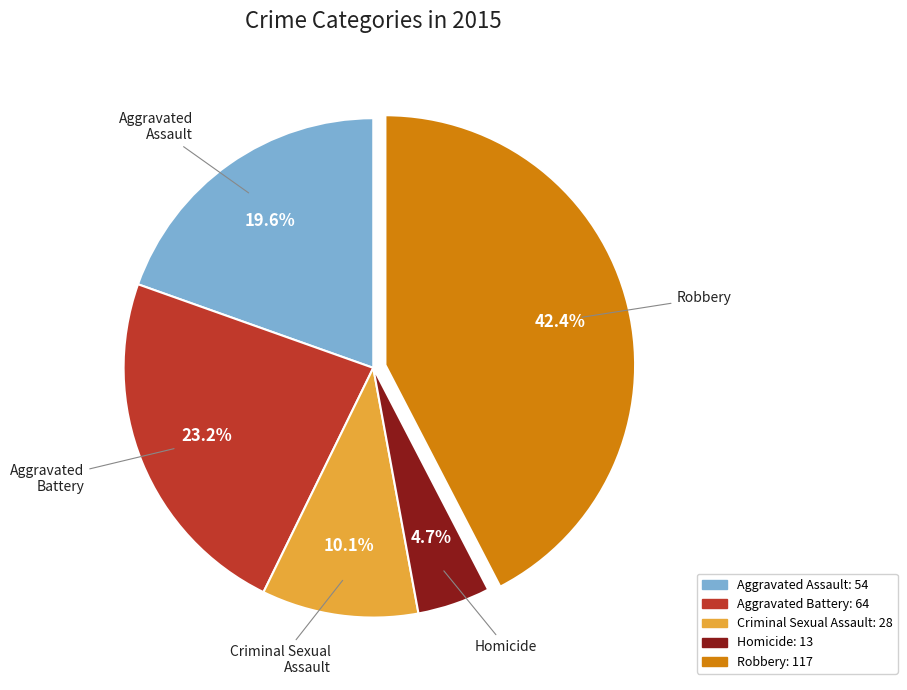

Count the number of slices in the pie.

5